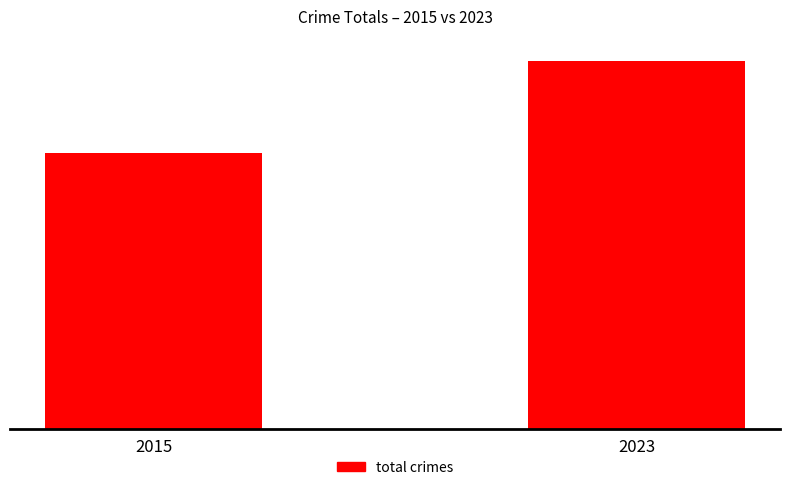

Does the chart contain any negative values?

No